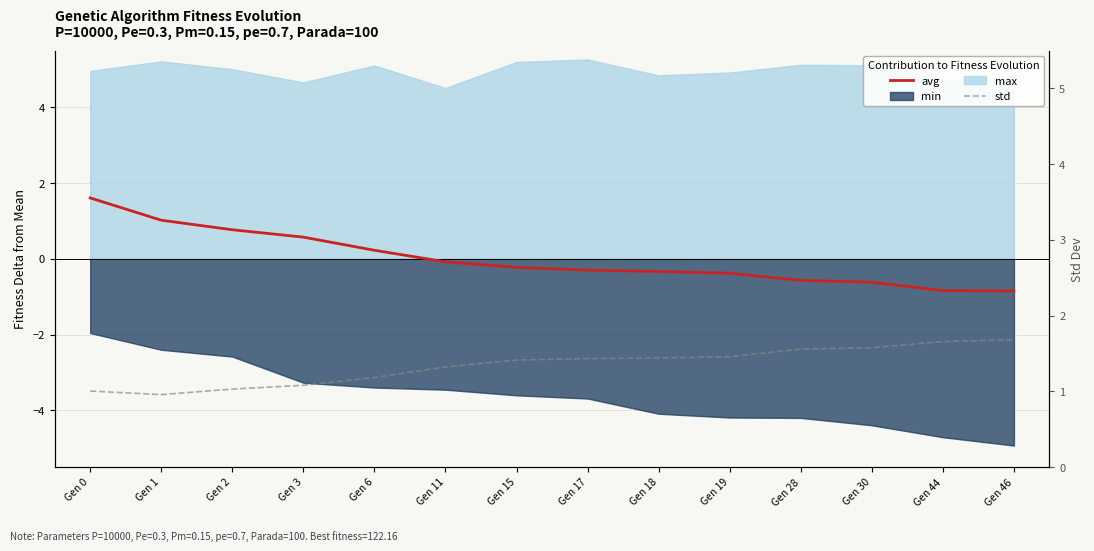

Between which two adjacent categories do std and avg first intersect?

Gen 1 and Gen 2